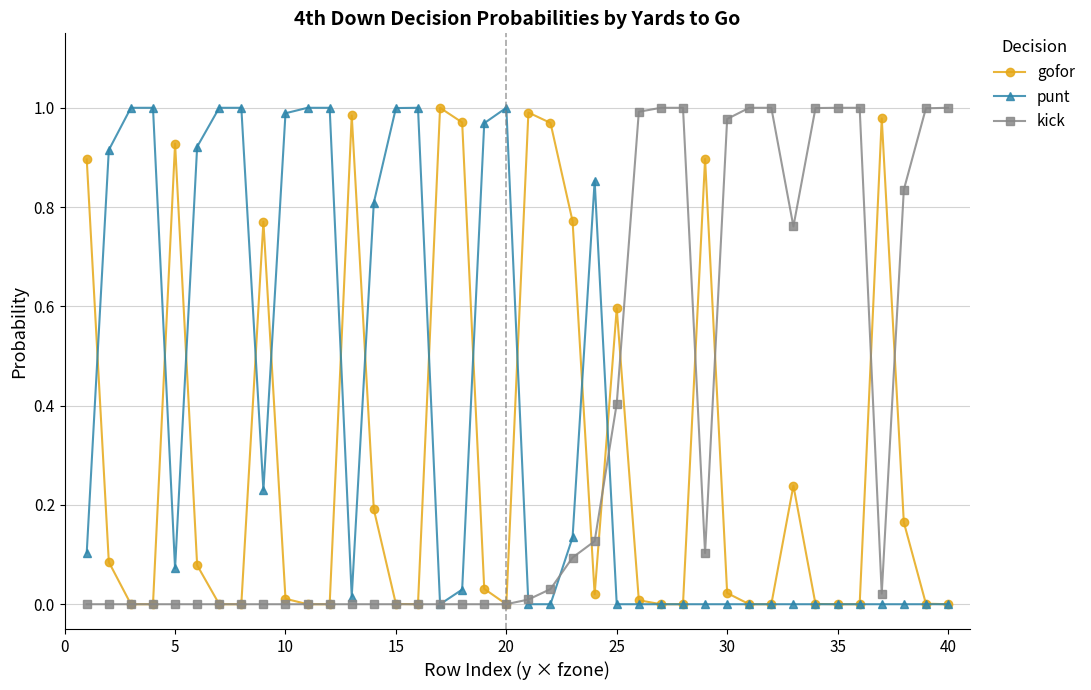

Rank the series by their average value, from highest to lowest.

punt, kick, gofor